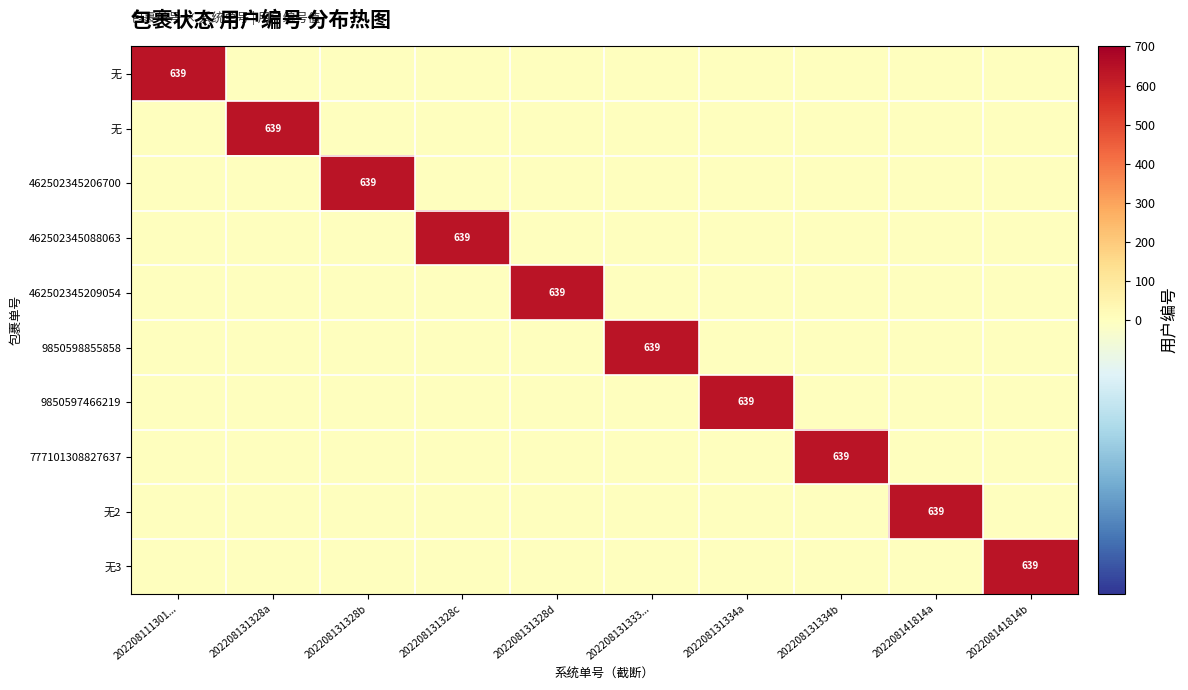

What is the maximum value shown in the chart?

639